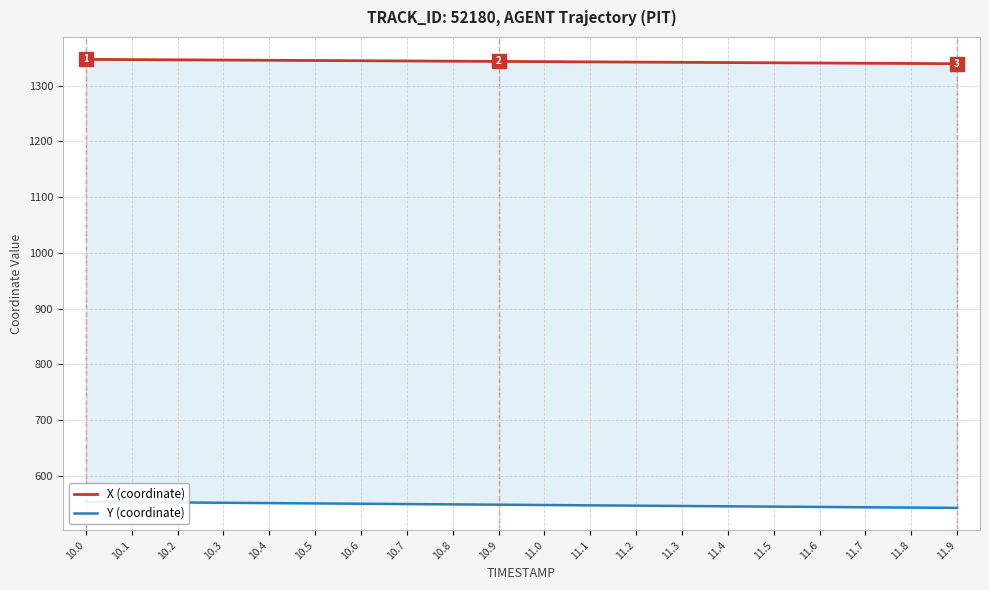

Rank the series by their maximum value, from highest to lowest.

X (coordinate), Y (coordinate)